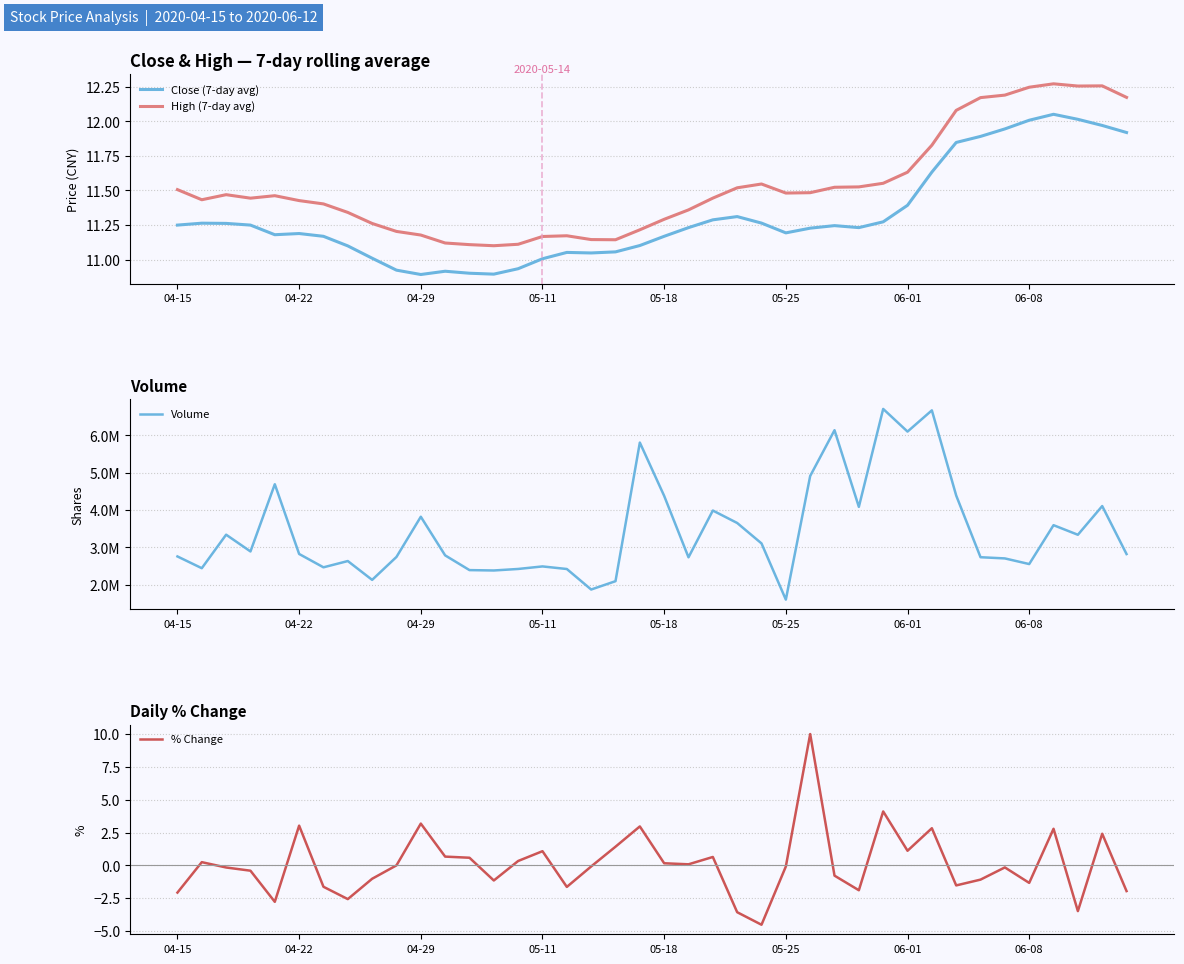

True or false: High (7-day avg) and Close (7-day avg) intersect in this chart.

False